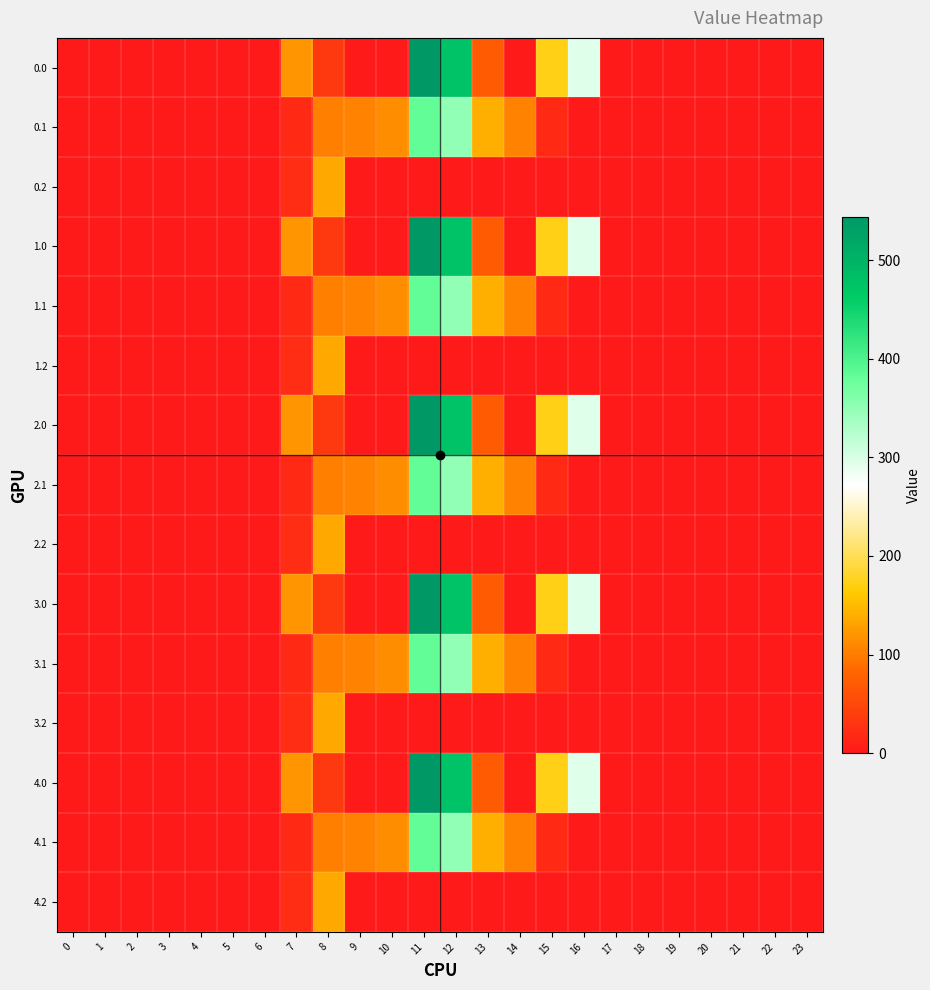

Reading right to left, extract all data points from this chart.

0.0: 23=0.0	22=0.0	21=0.0	20=0.0	19=0.0	18=0.0	17=0.0	16=294.5	15=172.8	14=0.3	13=70.2	12=477.2	11=544.3	10=0.0	9=0.0	8=35.0	7=120.6	6=0.0	5=0.0	4=0.0	3=0.0	2=0.0	1=0.0	0=0.0
0.1: 23=0.0	22=0.0	21=0.0	20=0.0	19=0.0	18=0.0	17=0.0	16=0.0	15=17.3	14=105.5	13=141.2	12=350.8	11=384.7	10=114.0	9=104.8	8=102.3	7=17.7	6=0.0	5=0.0	4=0.0	3=0.0	2=0.0	1=0.0	0=0.0
0.2: 23=0.0	22=0.0	21=0.0	20=0.0	19=0.0	18=0.0	17=0.0	16=0.0	15=0.0	14=0.0	13=0.0	12=0.0	11=0.0	10=0.0	9=0.0	8=134.2	7=22.3	6=0.0	5=0.0	4=0.0	3=0.0	2=0.0	1=0.0	0=0.0
1.0: 23=0.0	22=0.0	21=0.0	20=0.0	19=0.0	18=0.0	17=0.0	16=294.5	15=172.8	14=0.3	13=70.2	12=477.2	11=544.3	10=0.0	9=0.0	8=35.0	7=120.6	6=0.0	5=0.0	4=0.0	3=0.0	2=0.0	1=0.0	0=0.0
1.1: 23=0.0	22=0.0	21=0.0	20=0.0	19=0.0	18=0.0	17=0.0	16=0.0	15=17.3	14=105.5	13=141.2	12=350.8	11=384.7	10=114.0	9=104.8	8=102.3	7=17.7	6=0.0	5=0.0	4=0.0	3=0.0	2=0.0	1=0.0	0=0.0
1.2: 23=0.0	22=0.0	21=0.0	20=0.0	19=0.0	18=0.0	17=0.0	16=0.0	15=0.0	14=0.0	13=0.0	12=0.0	11=0.0	10=0.0	9=0.0	8=134.2	7=22.3	6=0.0	5=0.0	4=0.0	3=0.0	2=0.0	1=0.0	0=0.0
2.0: 23=0.0	22=0.0	21=0.0	20=0.0	19=0.0	18=0.0	17=0.0	16=294.5	15=172.8	14=0.3	13=70.2	12=477.2	11=544.3	10=0.0	9=0.0	8=35.0	7=120.6	6=0.0	5=0.0	4=0.0	3=0.0	2=0.0	1=0.0	0=0.0
2.1: 23=0.0	22=0.0	21=0.0	20=0.0	19=0.0	18=0.0	17=0.0	16=0.0	15=17.3	14=105.5	13=141.2	12=350.8	11=384.7	10=114.0	9=104.8	8=102.3	7=17.7	6=0.0	5=0.0	4=0.0	3=0.0	2=0.0	1=0.0	0=0.0
2.2: 23=0.0	22=0.0	21=0.0	20=0.0	19=0.0	18=0.0	17=0.0	16=0.0	15=0.0	14=0.0	13=0.0	12=0.0	11=0.0	10=0.0	9=0.0	8=134.2	7=22.3	6=0.0	5=0.0	4=0.0	3=0.0	2=0.0	1=0.0	0=0.0
3.0: 23=0.0	22=0.0	21=0.0	20=0.0	19=0.0	18=0.0	17=0.0	16=294.5	15=172.8	14=0.3	13=70.2	12=477.2	11=544.3	10=0.0	9=0.0	8=35.0	7=120.6	6=0.0	5=0.0	4=0.0	3=0.0	2=0.0	1=0.0	0=0.0
3.1: 23=0.0	22=0.0	21=0.0	20=0.0	19=0.0	18=0.0	17=0.0	16=0.0	15=17.3	14=105.5	13=141.2	12=350.8	11=384.7	10=114.0	9=104.8	8=102.3	7=17.7	6=0.0	5=0.0	4=0.0	3=0.0	2=0.0	1=0.0	0=0.0
3.2: 23=0.0	22=0.0	21=0.0	20=0.0	19=0.0	18=0.0	17=0.0	16=0.0	15=0.0	14=0.0	13=0.0	12=0.0	11=0.0	10=0.0	9=0.0	8=134.2	7=22.3	6=0.0	5=0.0	4=0.0	3=0.0	2=0.0	1=0.0	0=0.0
4.0: 23=0.0	22=0.0	21=0.0	20=0.0	19=0.0	18=0.0	17=0.0	16=294.5	15=172.8	14=0.3	13=70.2	12=477.2	11=544.3	10=0.0	9=0.0	8=35.0	7=120.6	6=0.0	5=0.0	4=0.0	3=0.0	2=0.0	1=0.0	0=0.0
4.1: 23=0.0	22=0.0	21=0.0	20=0.0	19=0.0	18=0.0	17=0.0	16=0.0	15=17.3	14=105.5	13=141.2	12=350.8	11=384.7	10=114.0	9=104.8	8=102.3	7=17.7	6=0.0	5=0.0	4=0.0	3=0.0	2=0.0	1=0.0	0=0.0
4.2: 23=0.0	22=0.0	21=0.0	20=0.0	19=0.0	18=0.0	17=0.0	16=0.0	15=0.0	14=0.0	13=0.0	12=0.0	11=0.0	10=0.0	9=0.0	8=134.2	7=22.3	6=0.0	5=0.0	4=0.0	3=0.0	2=0.0	1=0.0	0=0.0